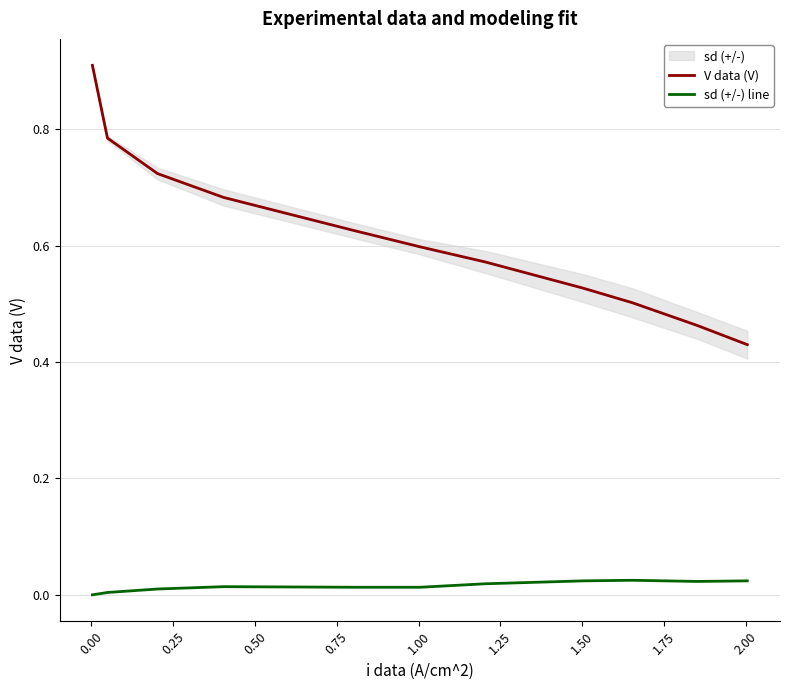

True or false: sd (+/-) line and V data (V) cross at least once.

False